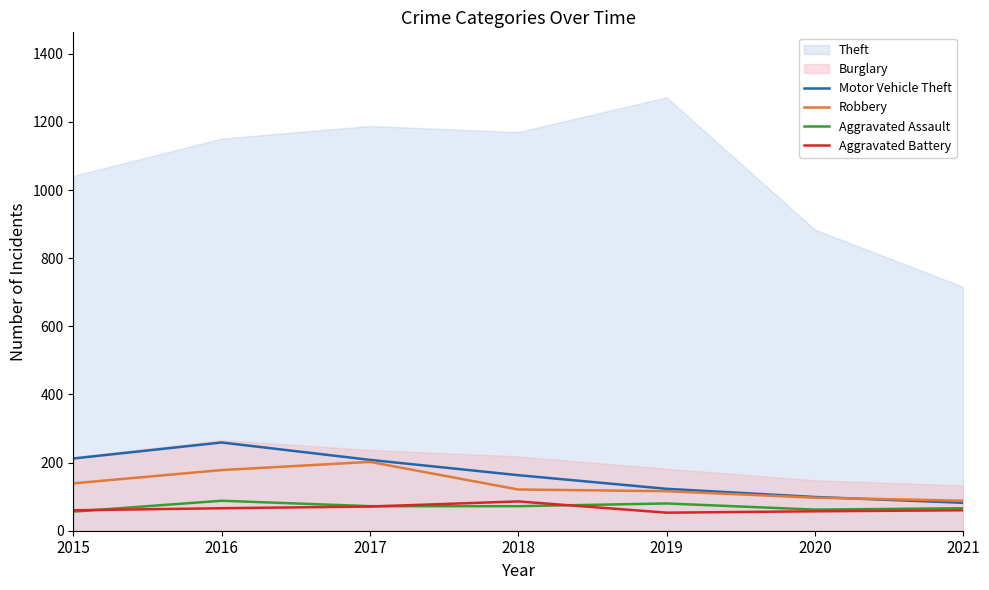

What is the lowest value of the Robbery series?

88